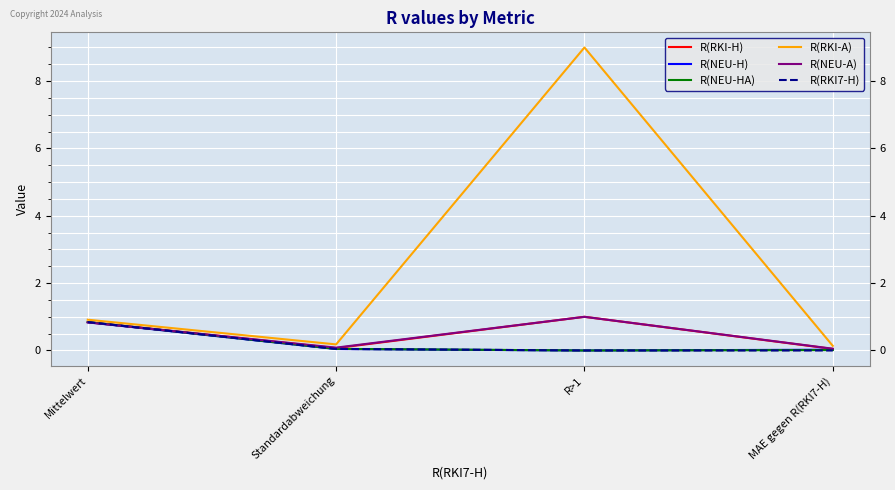

What value does the R(RKI7-H) series have at Mittelwert?

0.8